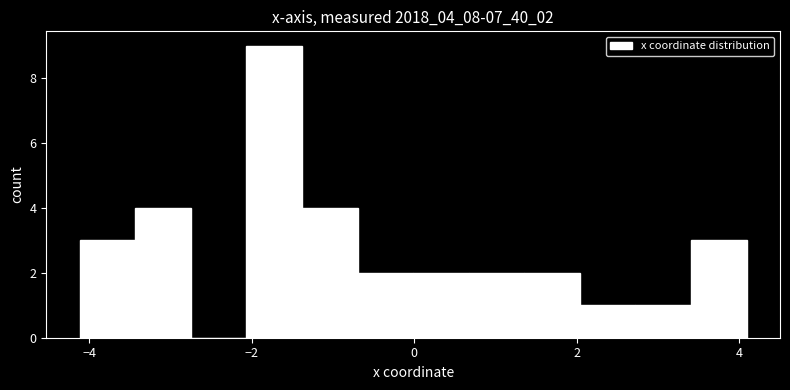

Around what value on the x-axis is the tallest bar? Give the approximate position of its centre, as read against the axis.

-1.8